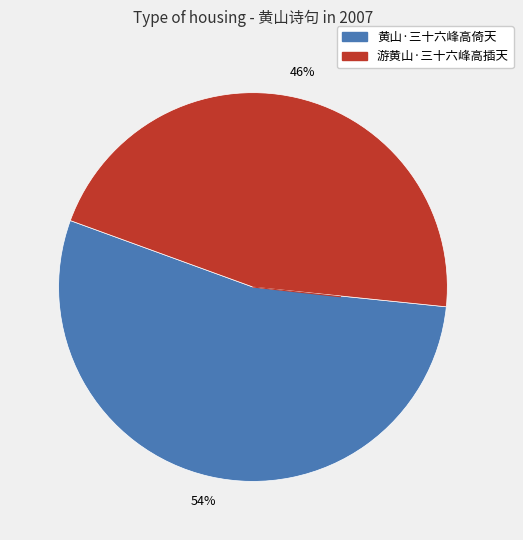

The 游黄山·三十六峰高插天 slice represents 46% of the pie. True or false?

True